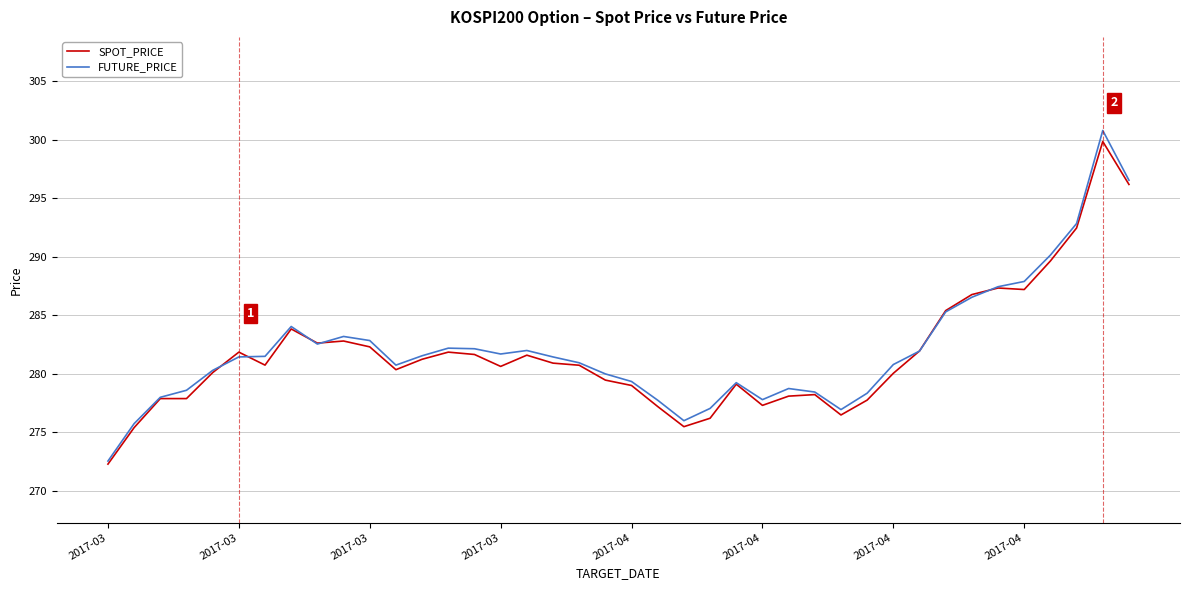

What is the highest value of the SPOT_PRICE series?

299.9